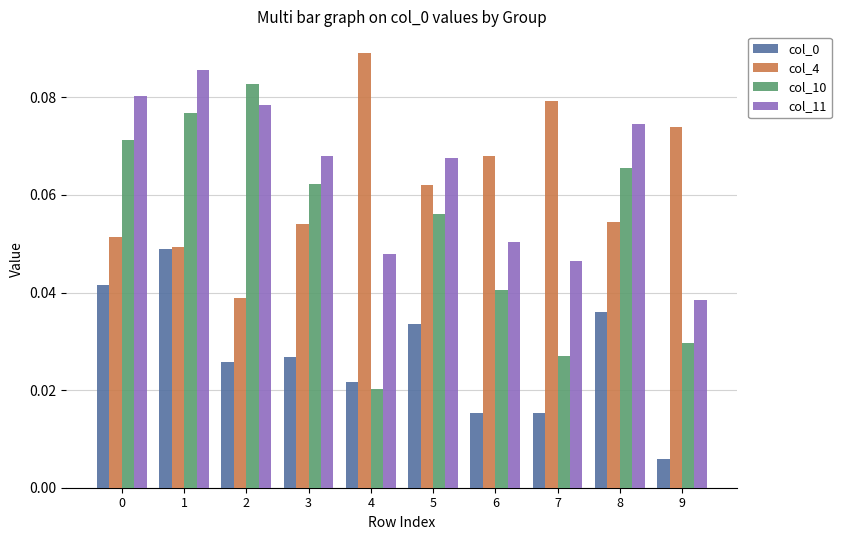

At which category is the sum across all series the highest?

1